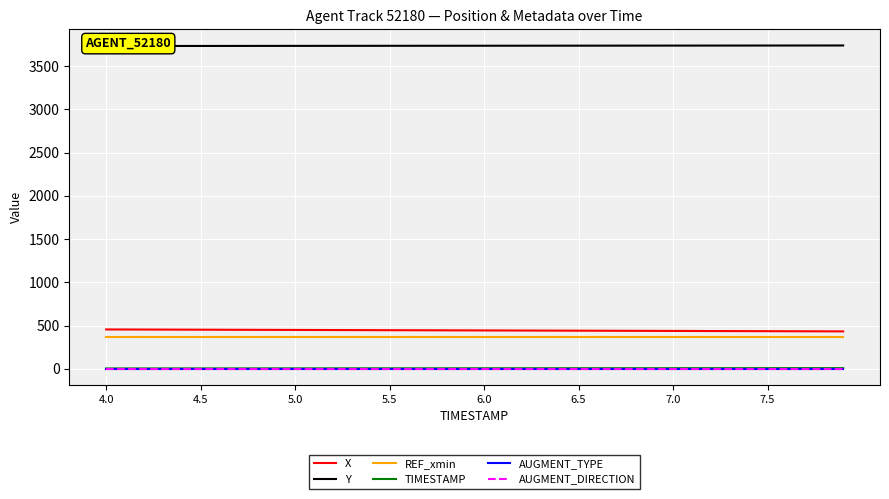

True or false: AUGMENT_DIRECTION has more than 0 interior local peaks.

False